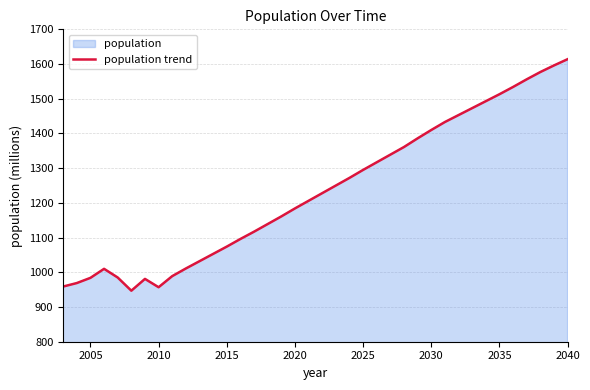

What is the difference between the maximum and minimum values?

667